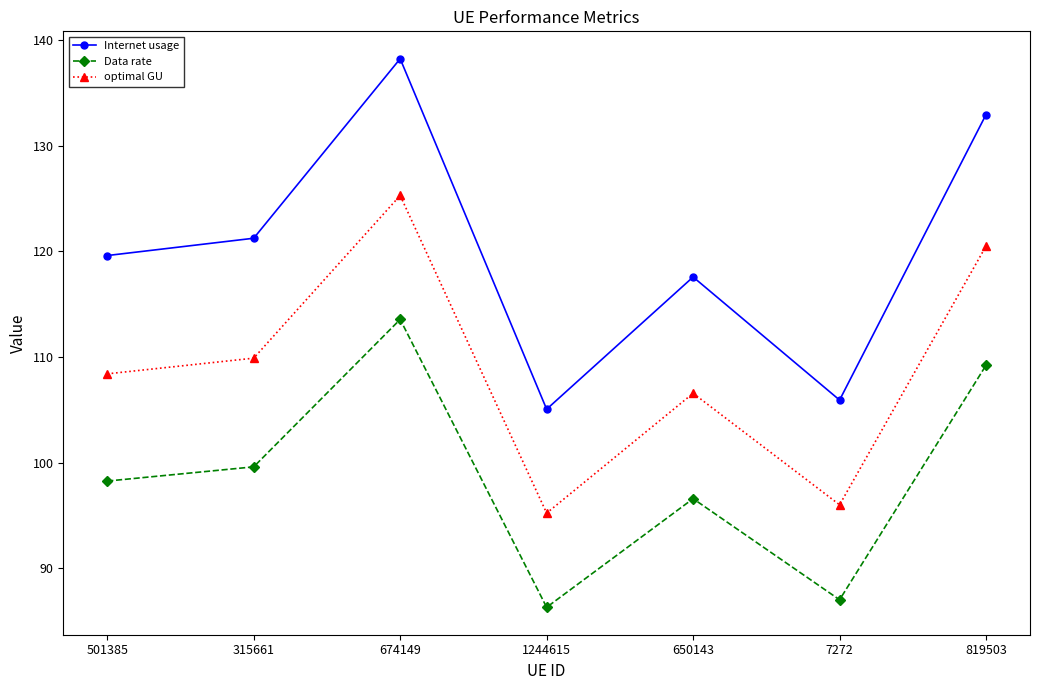

What position from the right is 674149?

5